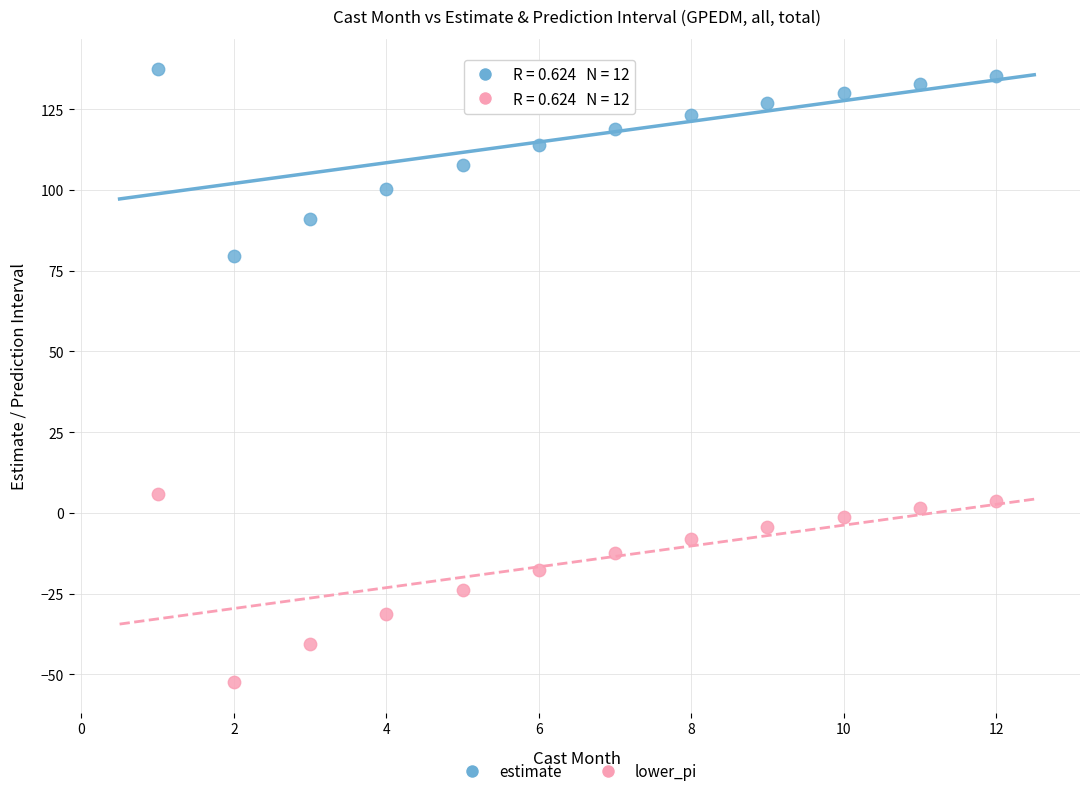

Which series has the largest Y range (max minus min)?

lower_pi